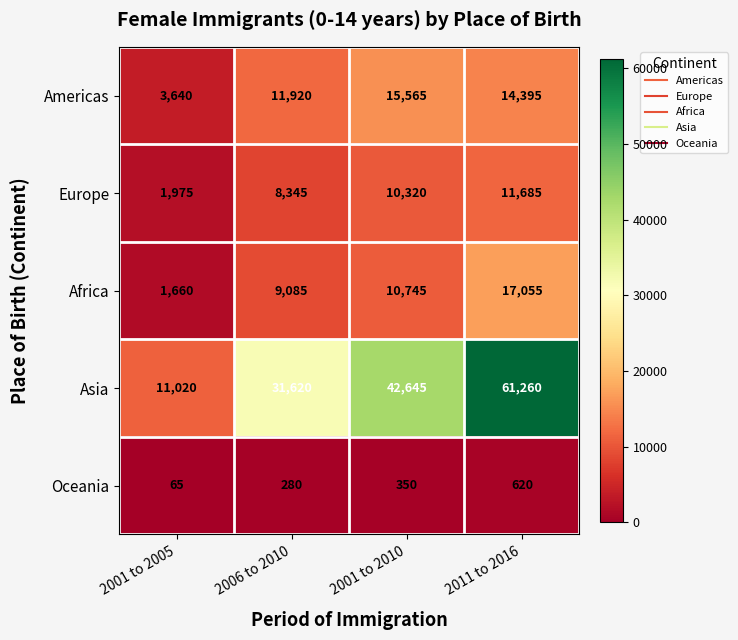

What is the spread (max minus min) of values at 2001 to 2005?

10955